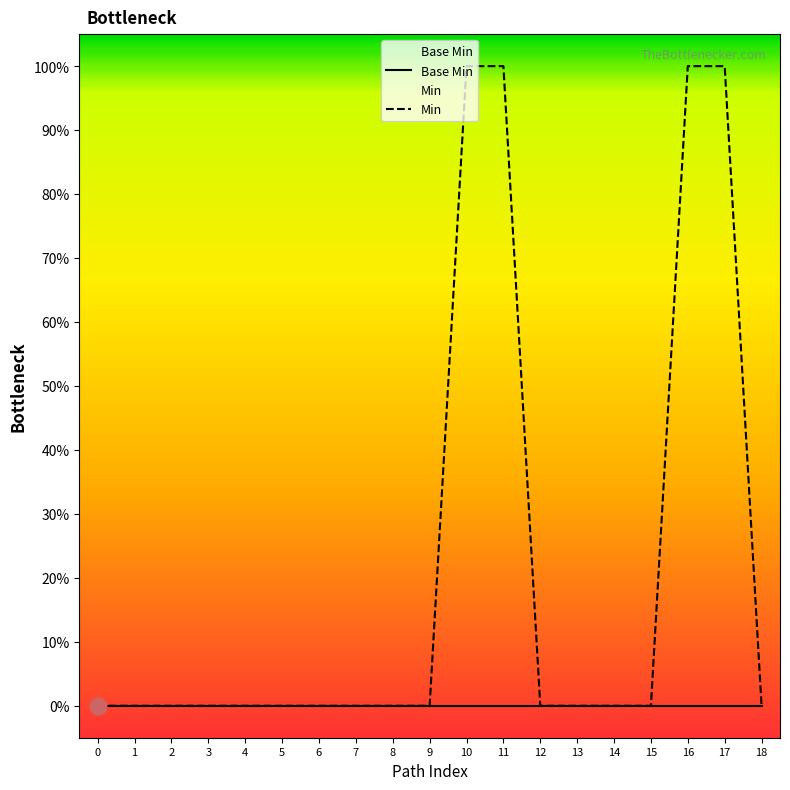

Which has a higher value, 3 or 0?

3